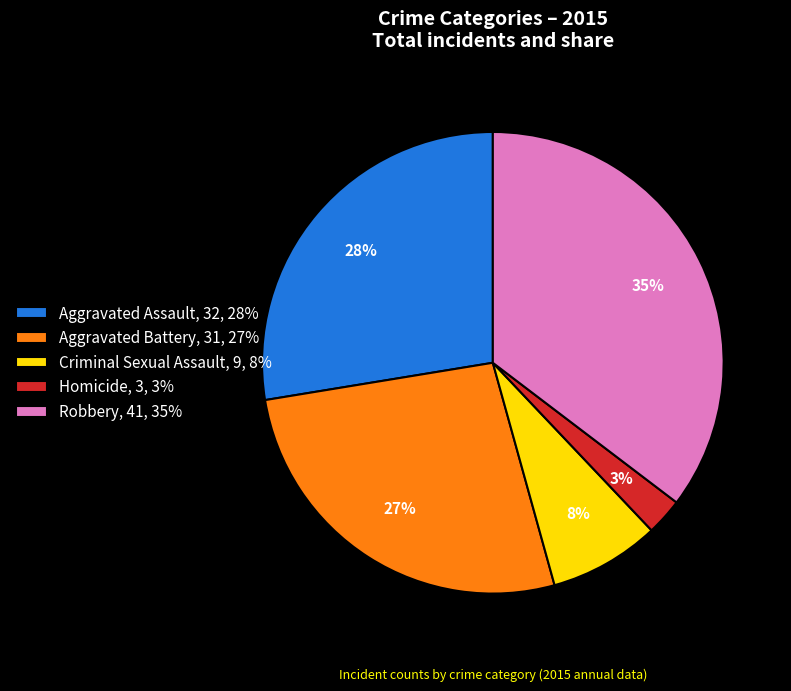

To the nearest percent, what is the average slice percentage?

20%